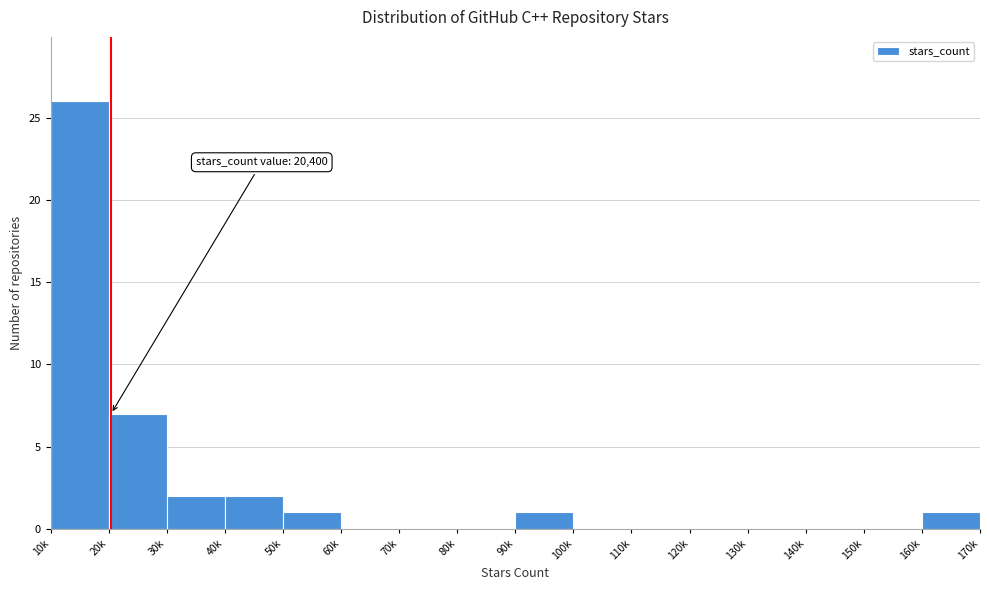

Reading right to left, extract all data points from this chart.

160k=1	150k=0	140k=0	130k=0	120k=0	110k=0	100k=0	90k=1	80k=0	70k=0	60k=0	50k=1	40k=2	30k=2	20k=7	10k=26